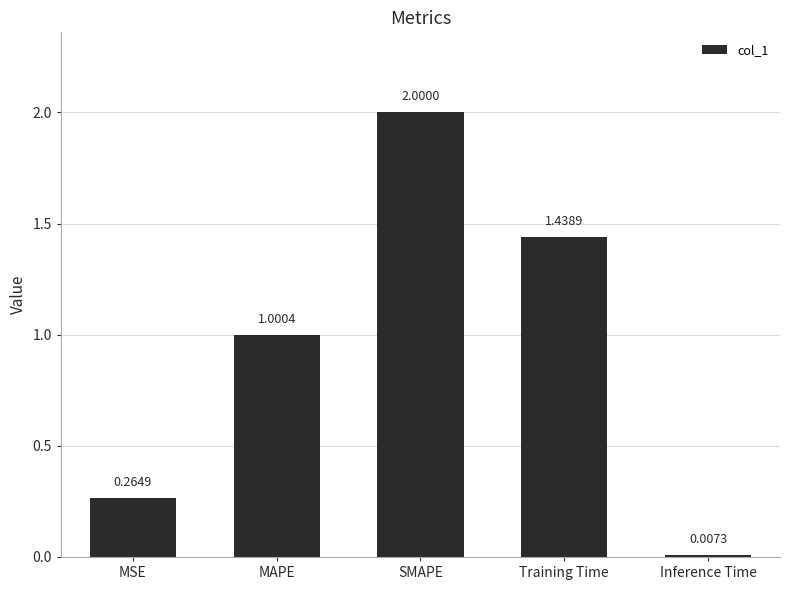

Which category has the highest value across all series?

SMAPE